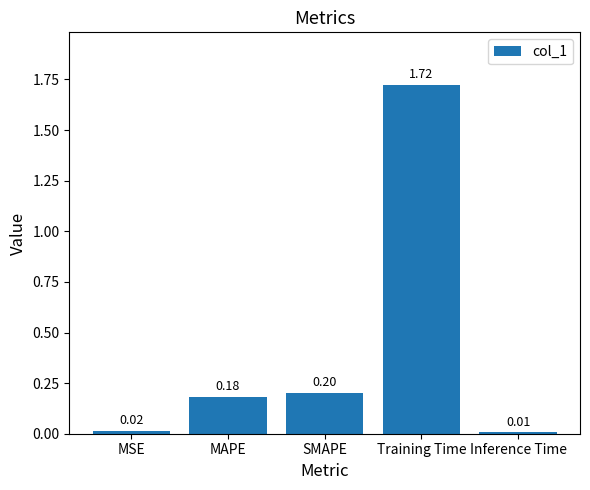

What is the sum of all values?

2.1